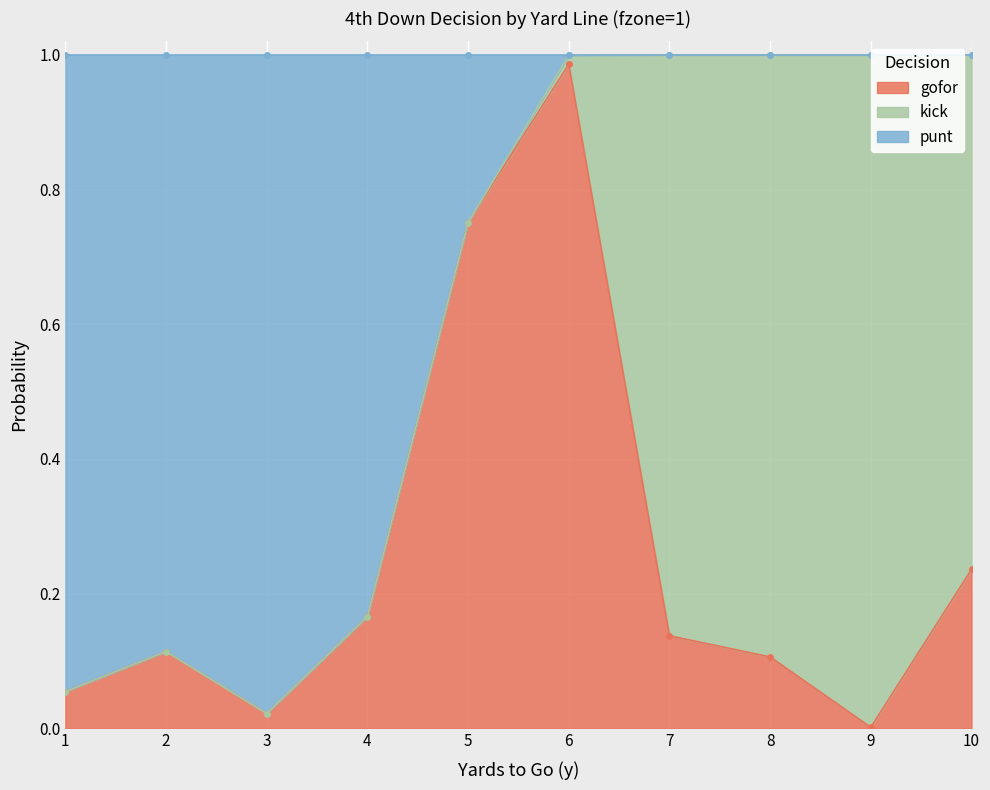

True or false: punt and gofor intersect in this chart.

False